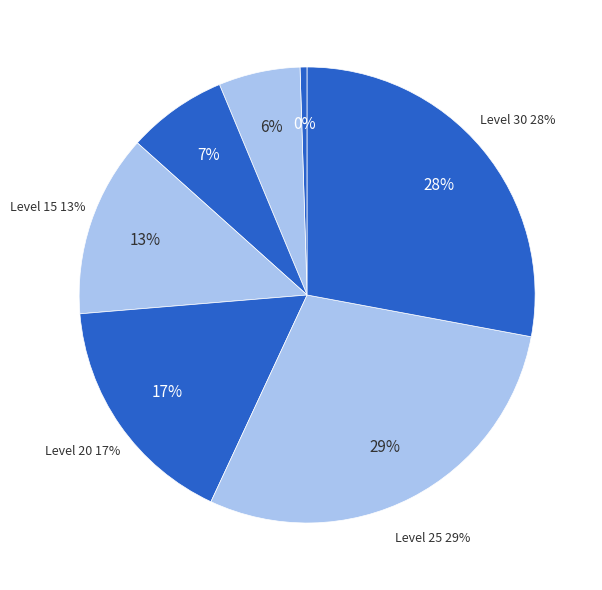

Does 1 represent more than half of the total?

No